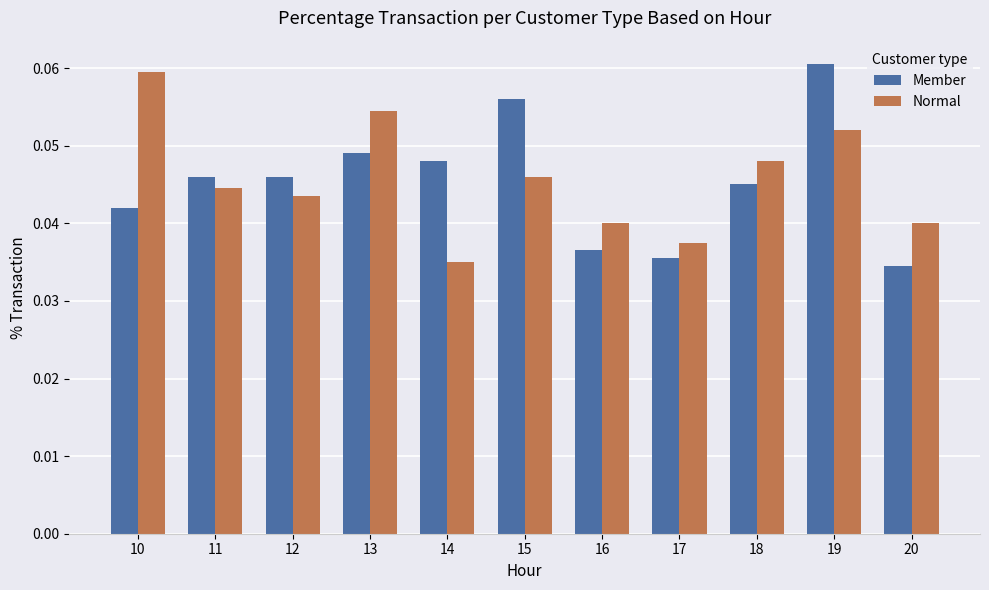

Count the number of data series in this chart.

2